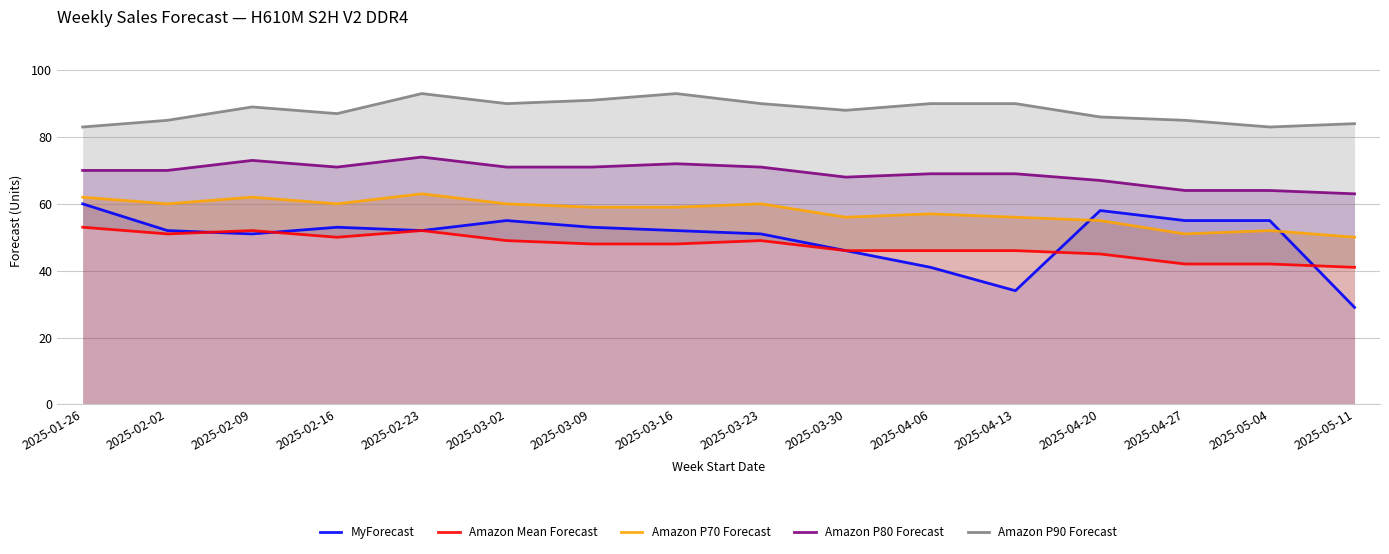

What are all the series names shown in the legend?

MyForecast, Amazon Mean Forecast, Amazon P70 Forecast, Amazon P80 Forecast, Amazon P90 Forecast